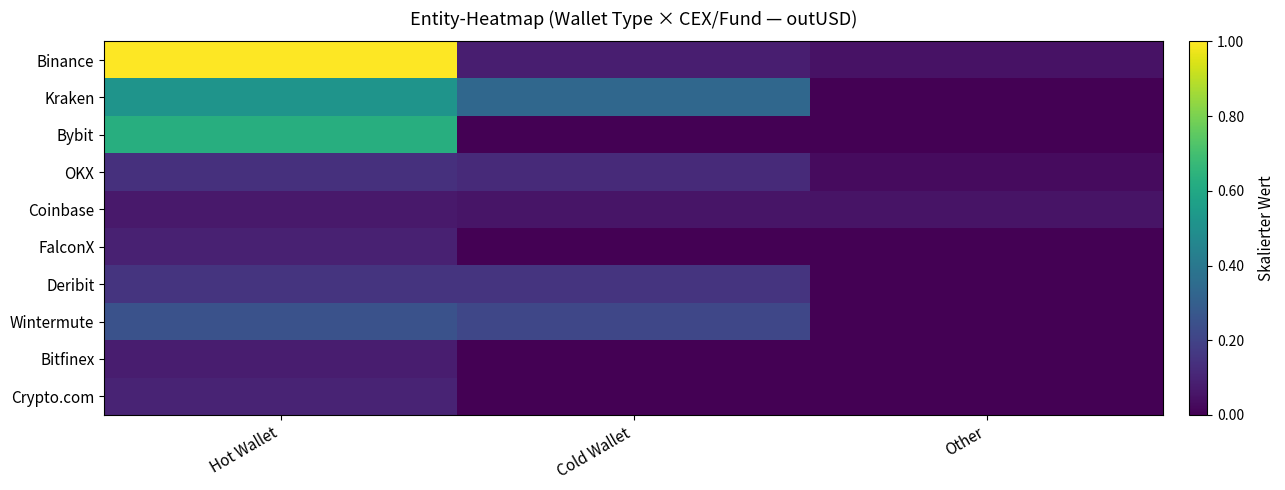

Reading left to right, transcribe all the data shown in this chart.

Binance: Hot Wallet=1.0	Cold Wallet=0.1	Other=0.0
Kraken: Hot Wallet=0.5	Cold Wallet=0.3	Other=0.0
Bybit: Hot Wallet=0.6	Cold Wallet=0.0	Other=0.0
OKX: Hot Wallet=0.1	Cold Wallet=0.1	Other=0.0
Coinbase: Hot Wallet=0.1	Cold Wallet=0.1	Other=0.1
FalconX: Hot Wallet=0.1	Cold Wallet=0.0	Other=0.0
Deribit: Hot Wallet=0.2	Cold Wallet=0.2	Other=0.0
Wintermute: Hot Wallet=0.3	Cold Wallet=0.2	Other=0.0
Bitfinex: Hot Wallet=0.1	Cold Wallet=0.0	Other=0.0
Crypto.com: Hot Wallet=0.1	Cold Wallet=0.0	Other=0.0